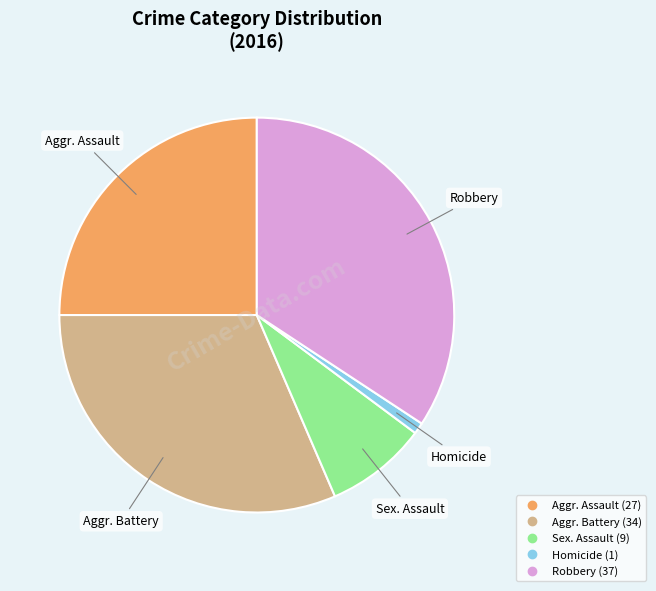

Does any single category account for the majority?

No